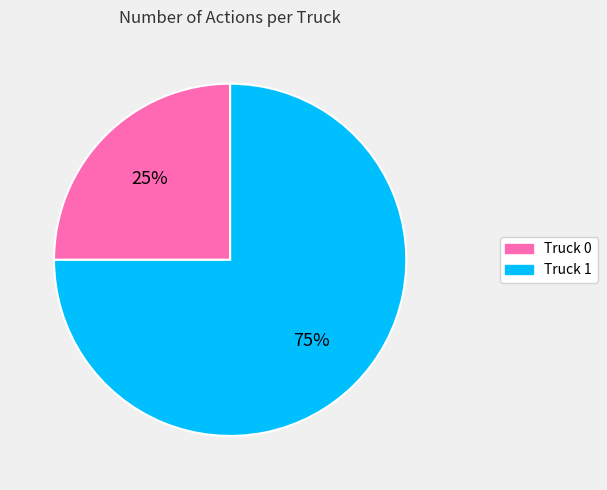

What is the ratio of the value at Truck 0 to the value at Truck 1?

0.3